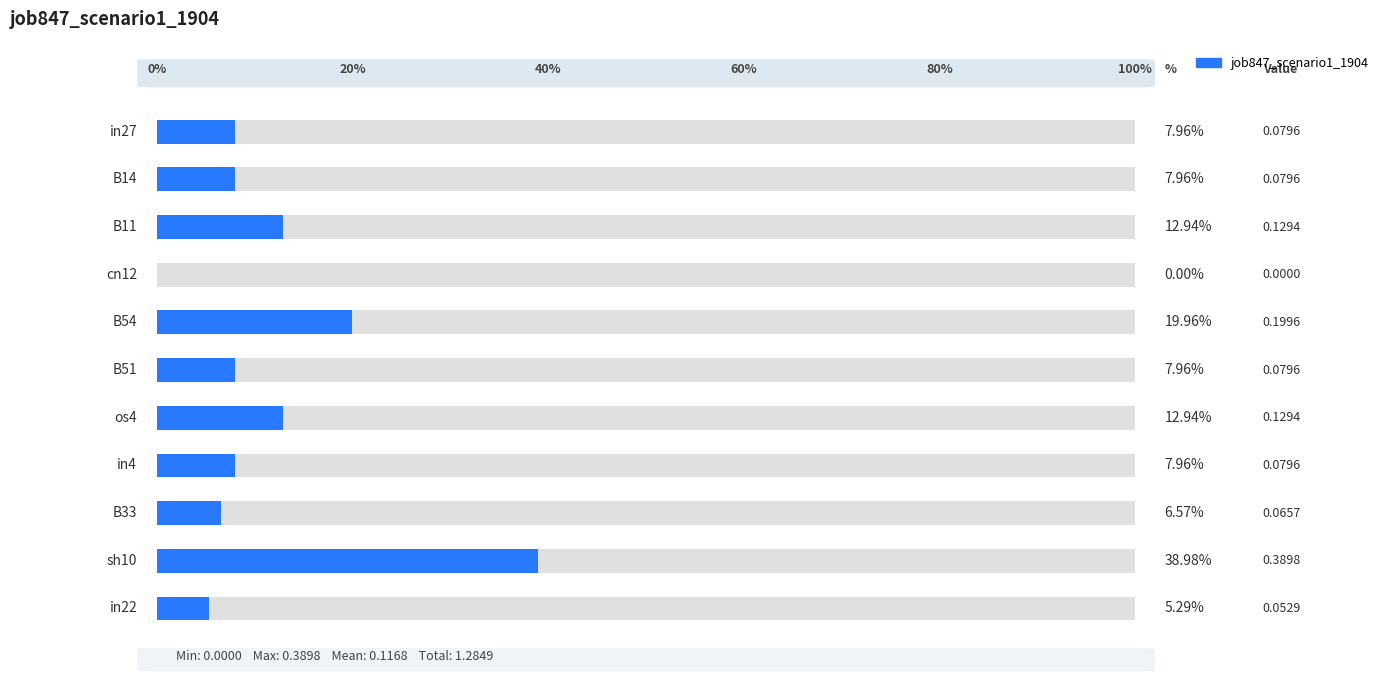

What is the difference between the values at B51 and B54?

0.1